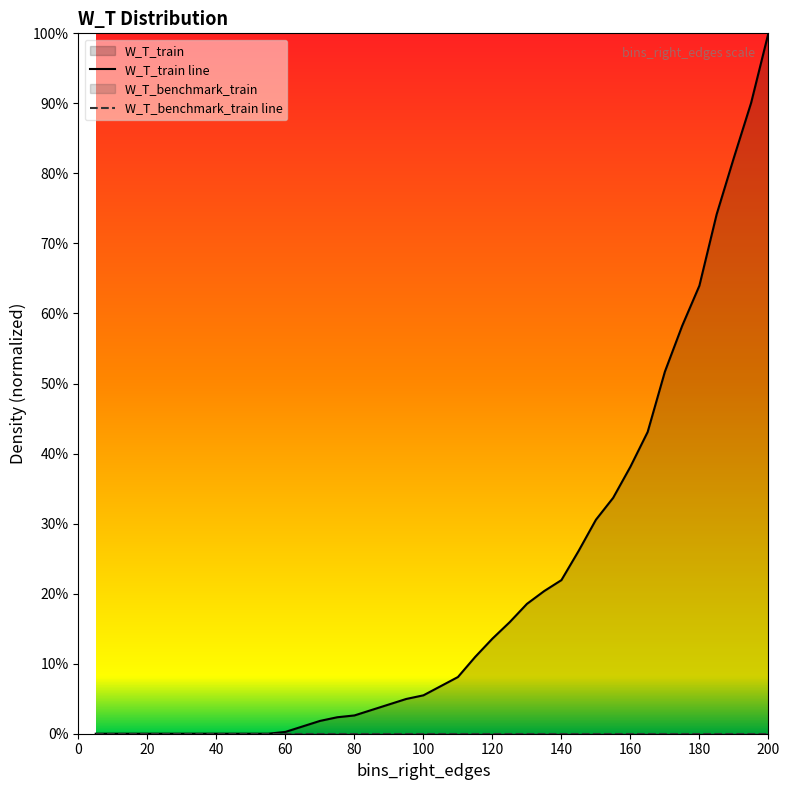

What is the value of the 36th point from the left?

0.6